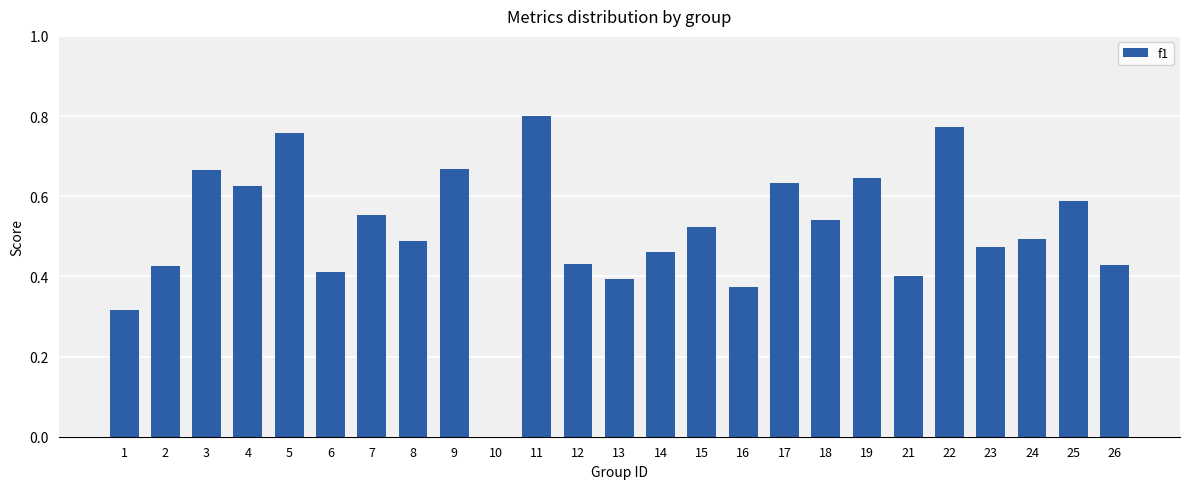

The chart shows a value of 0.1 at 13. True or false?

False